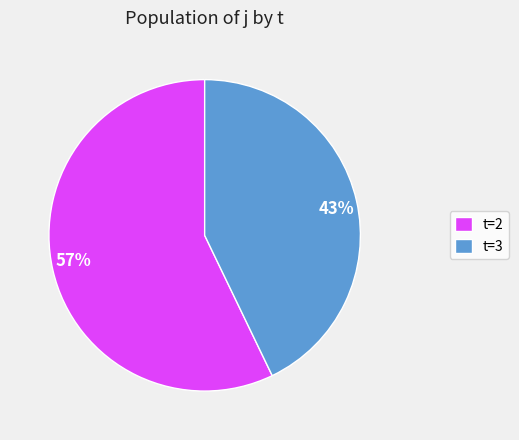

Which slice is the largest?

t=2